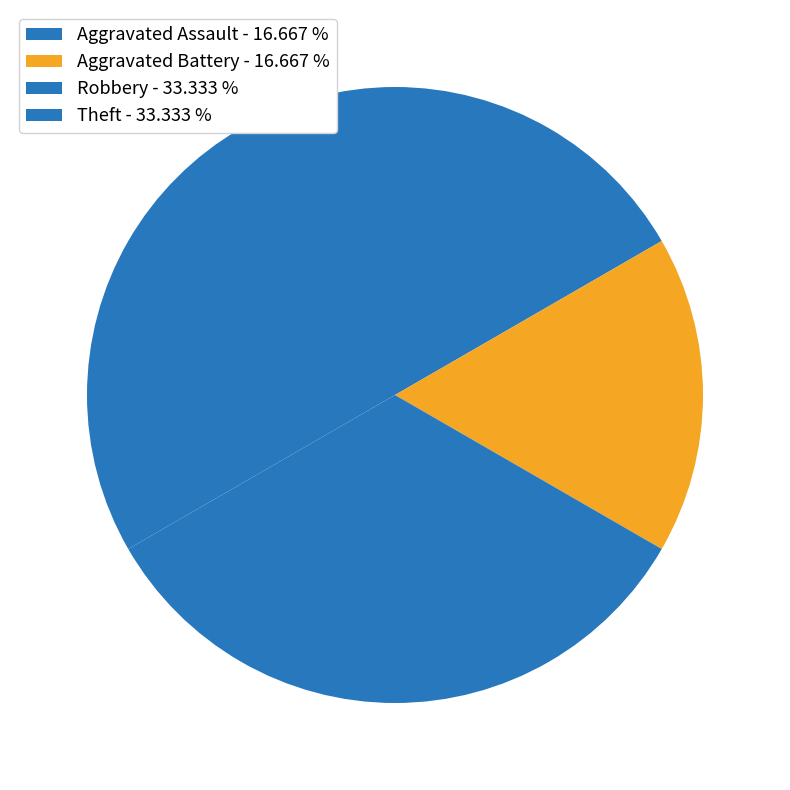

To the nearest percent, what is the combined percentage of Theft and Aggravated Battery?

50%